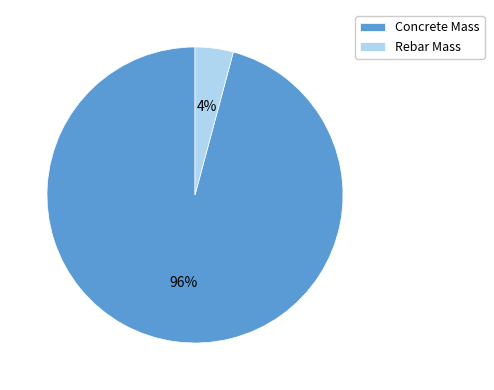

Which category has the smallest portion of the pie?

Rebar Mass